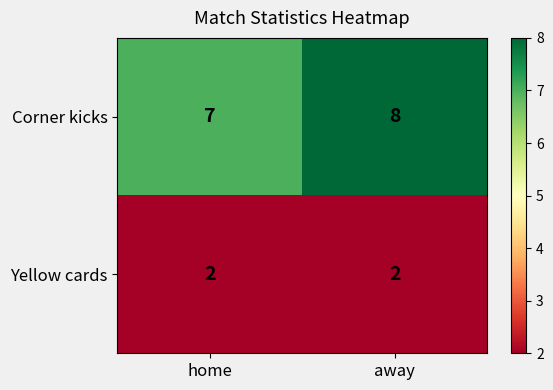

What is the greatest value displayed?

8